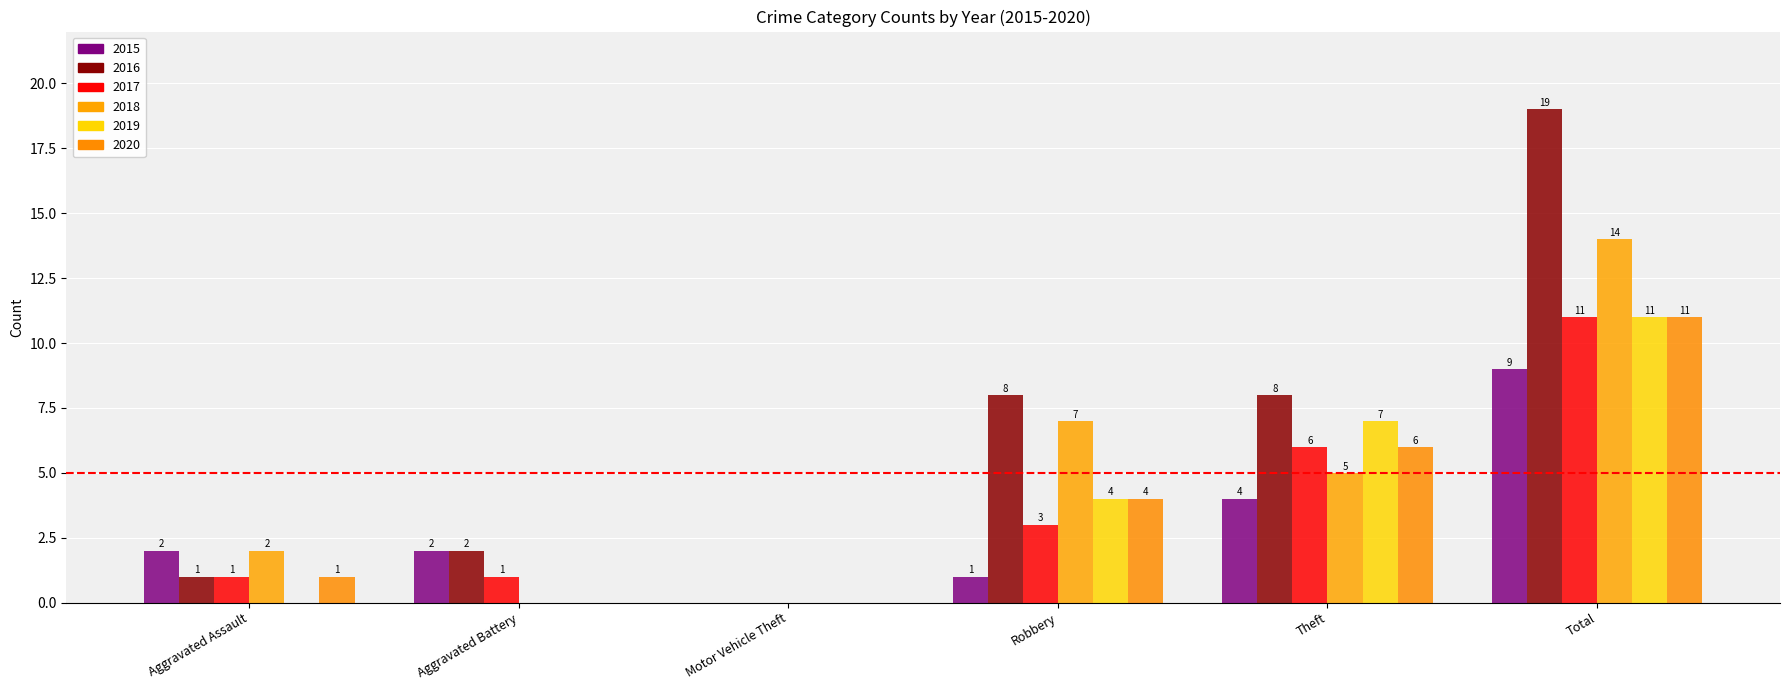

List the labels in order of 2016 value, largest first.

Total, Robbery, Theft, Aggravated Battery, Aggravated Assault, Motor Vehicle Theft